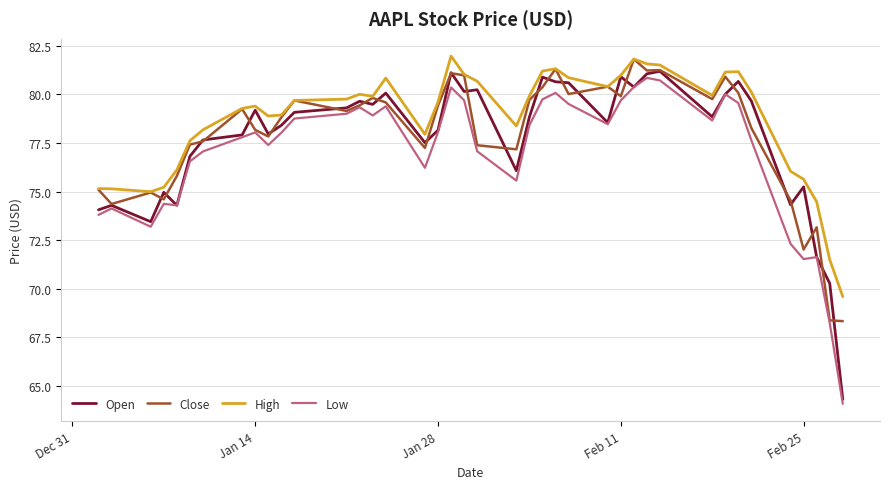

How many series are shown in this chart?

4